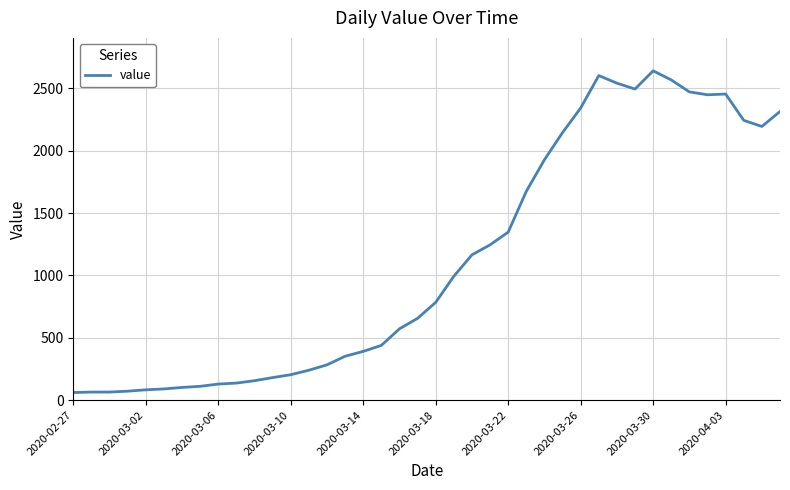

What is the difference between the maximum and minimum values?

2579